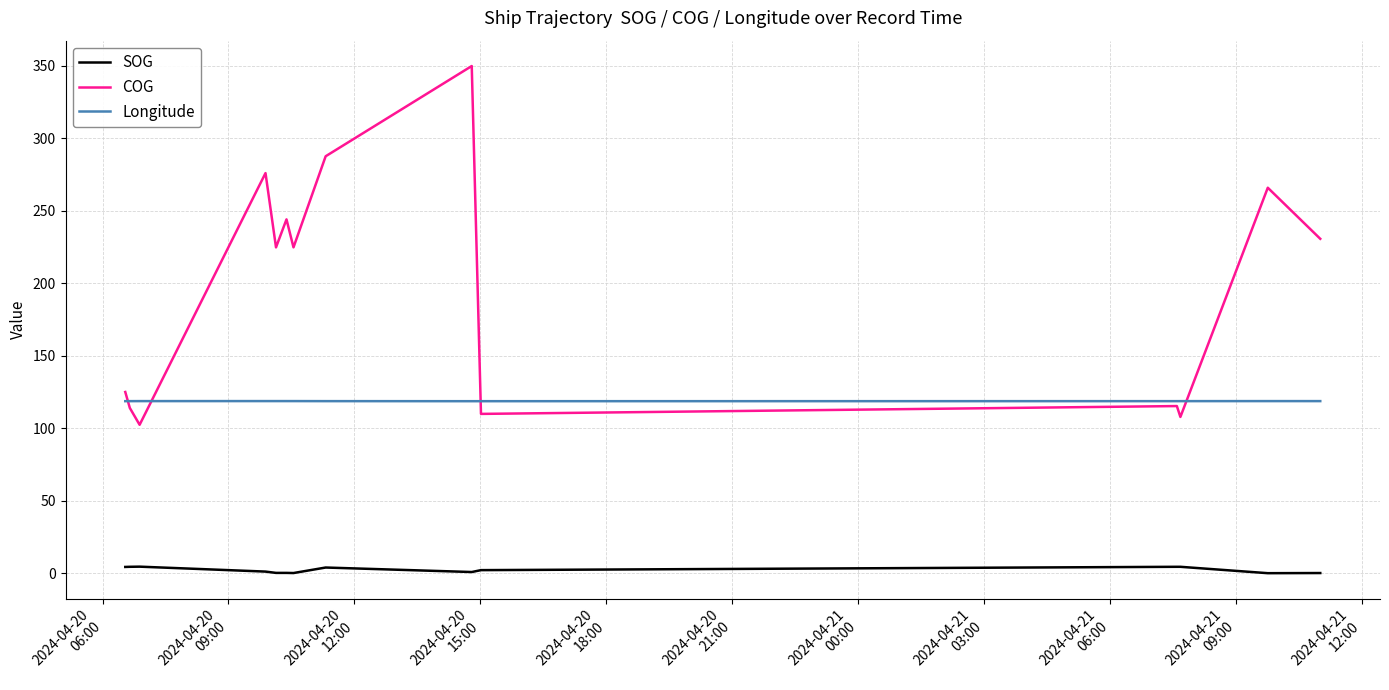

How many values in the COG series are below 224?

6